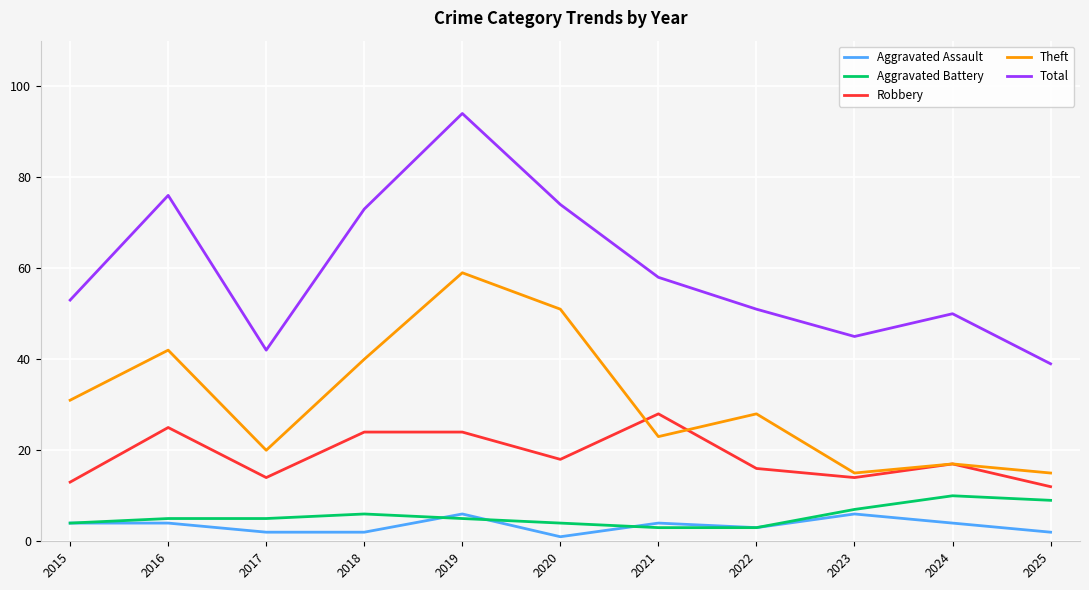

Which series has the widest spread of values?

Total